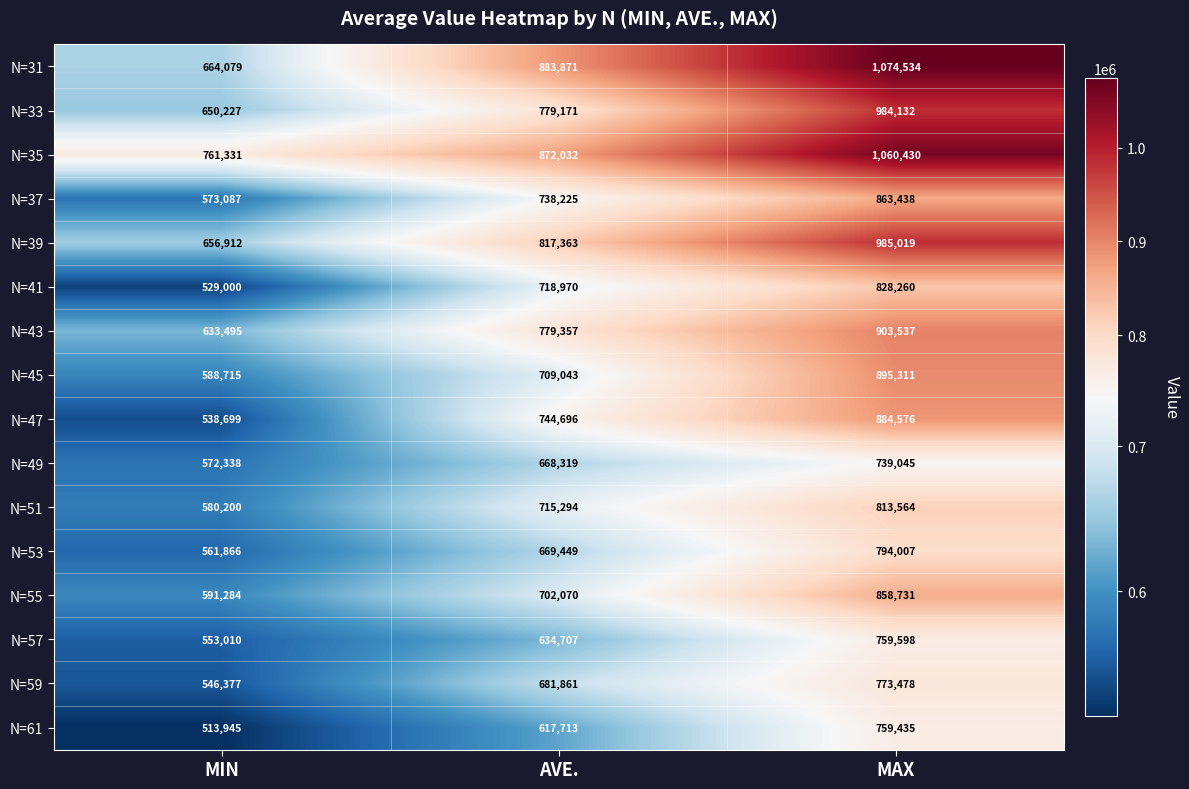

At which category does the chart reach its minimum across all series?

MIN